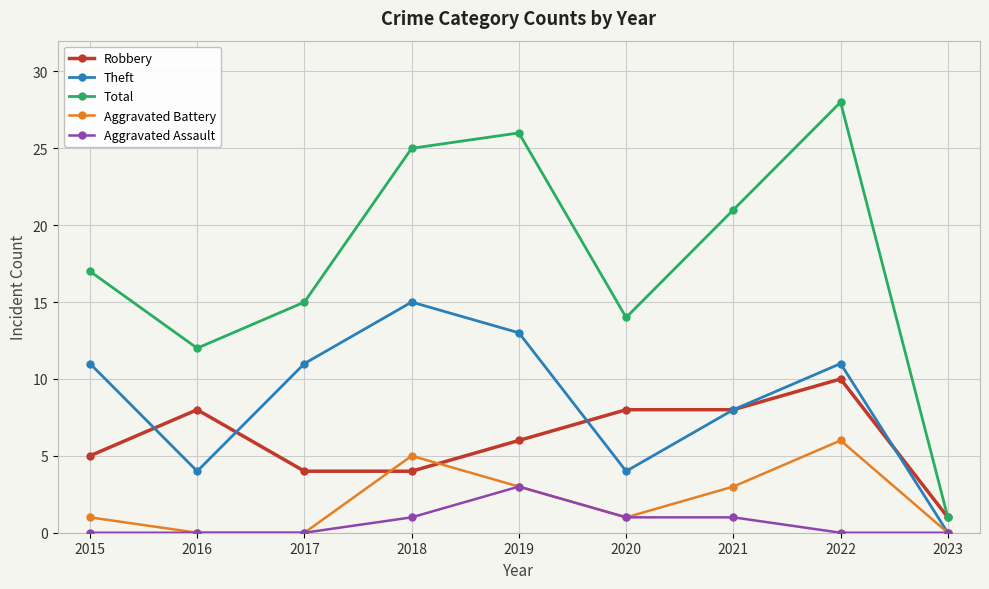

What is the maximum value for Robbery?

10